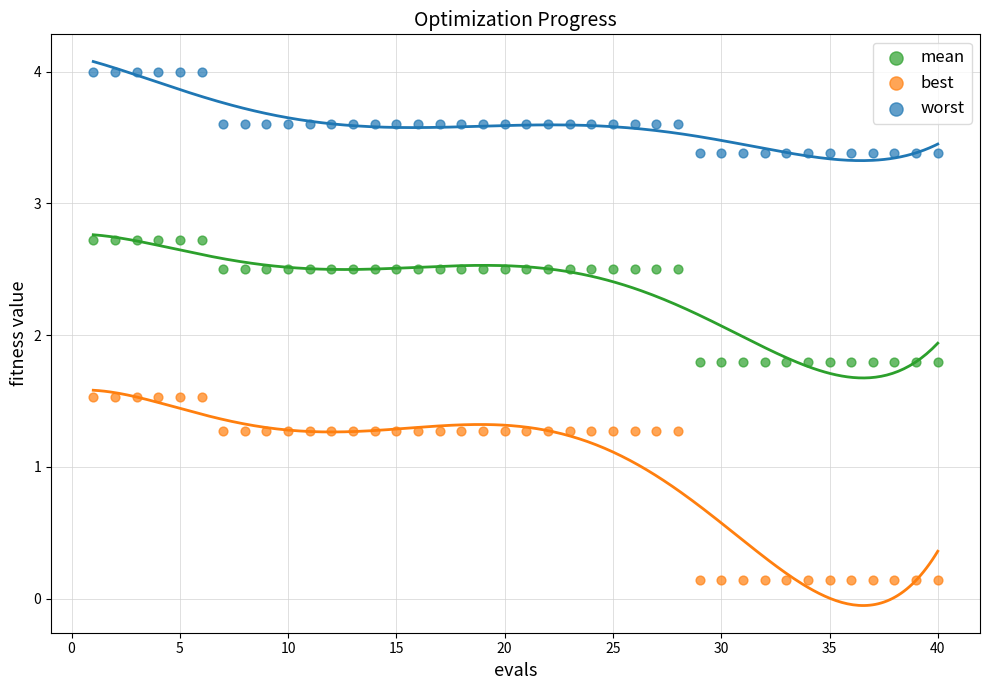

Which series contains the lowest Y value?

best